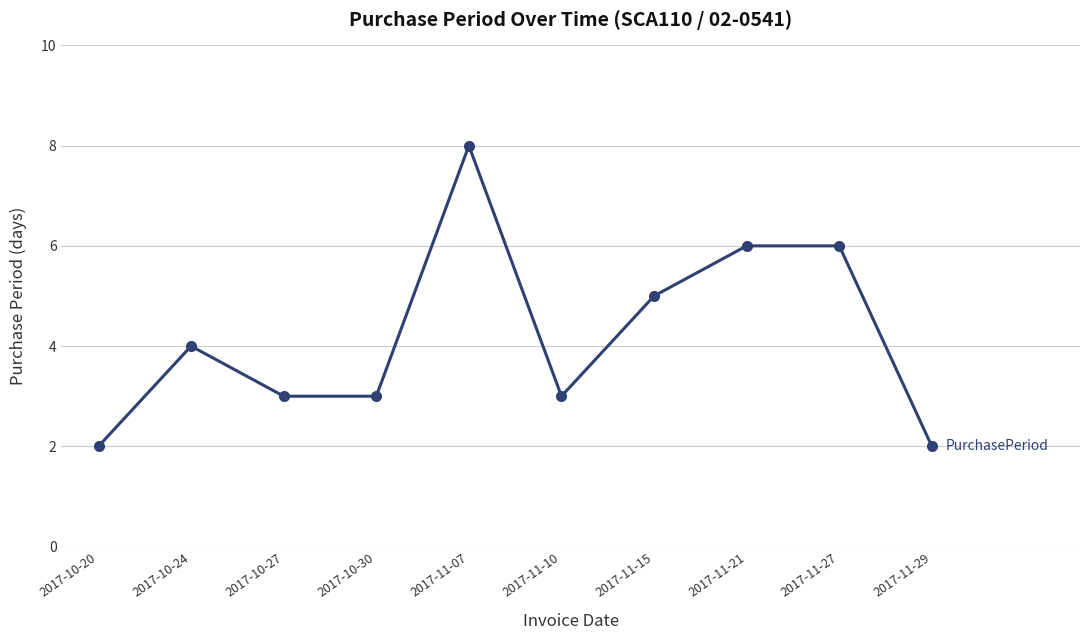

What is the difference between the values at 2017-10-20 and 2017-10-27?

1